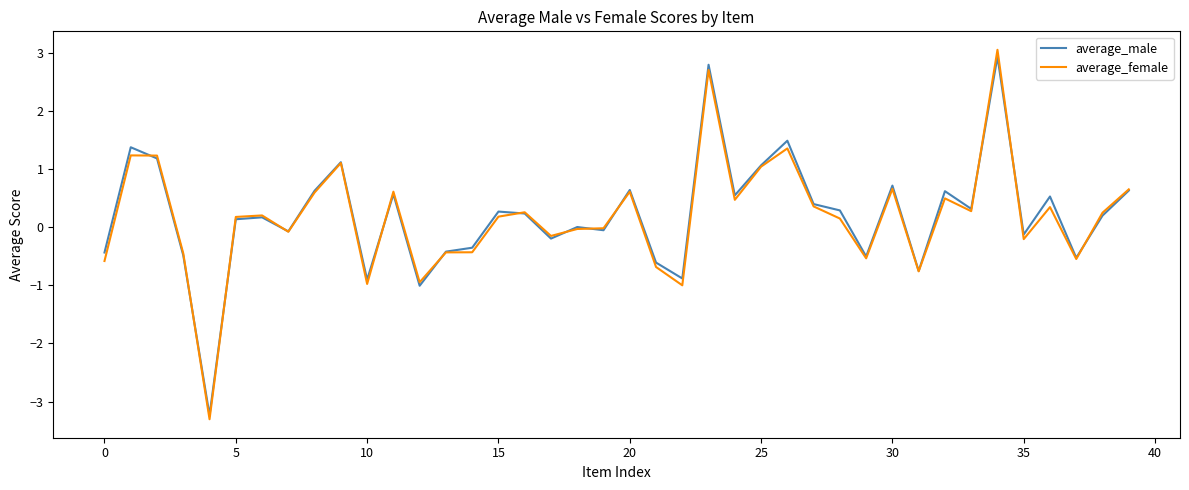

What is the difference between the second highest and second lowest values in the average_female series?

3.7